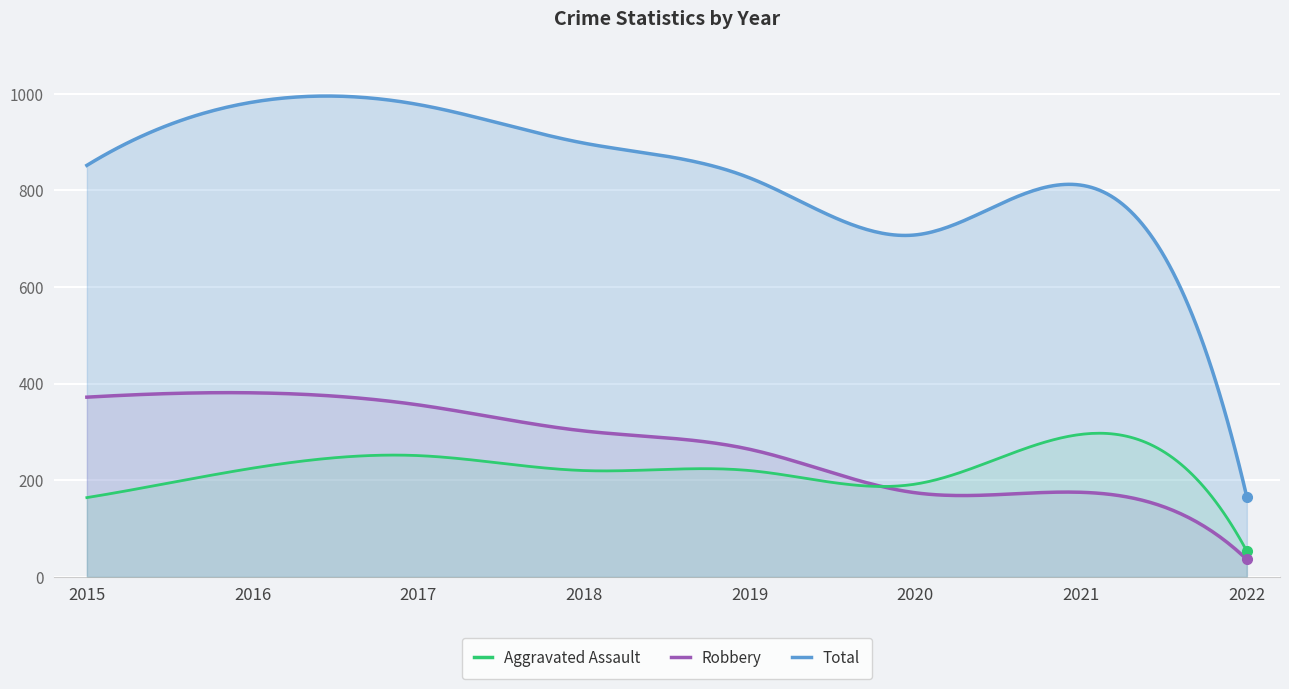

Is it true that Aggravated Assault equals 225 at 2016?

True